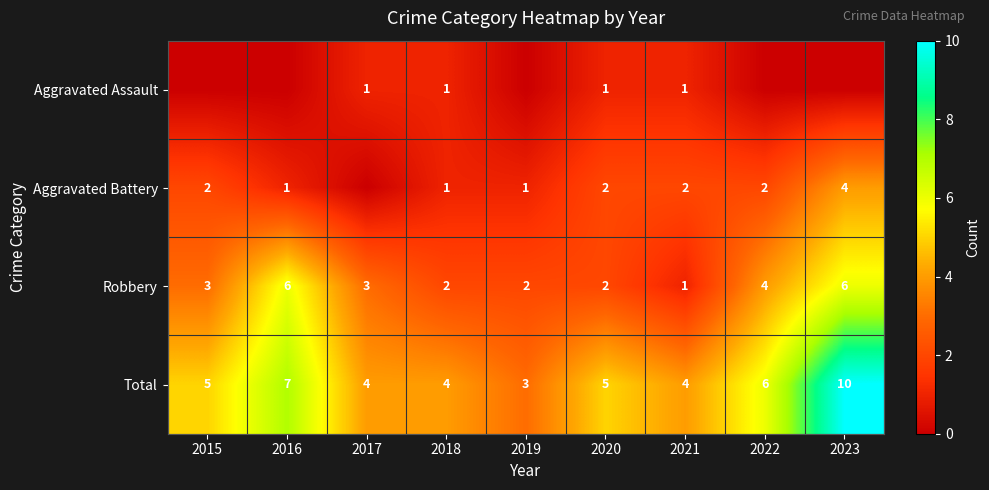

Which category has the lowest value in the Total series?

2019